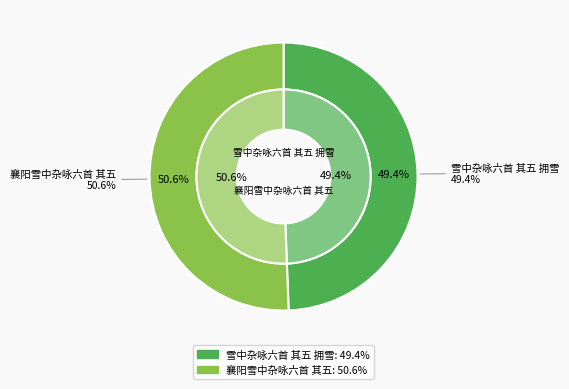

To the nearest percent, what is the difference between the 雪中杂咏六首 其五 拥雪 and 襄阳雪中杂咏六首 其五 slice percentages?

1%